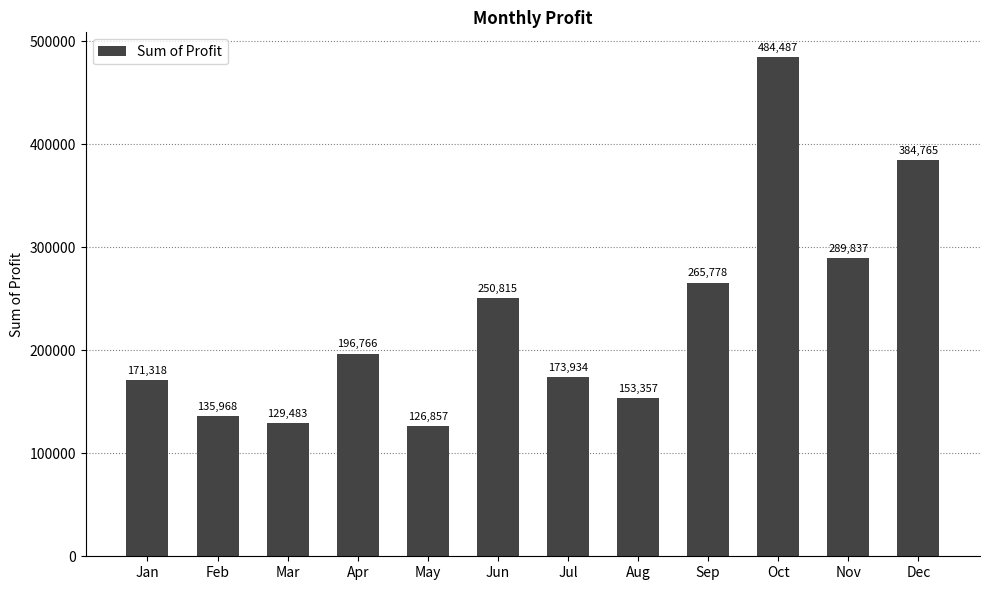

At which label does the data first exceed 196765?

Apr